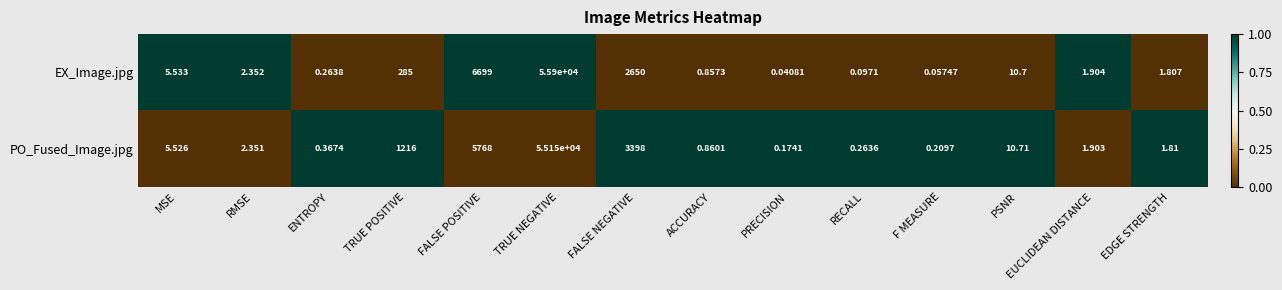

At which category is the sum across all series the highest?

TRUE NEGATIVE